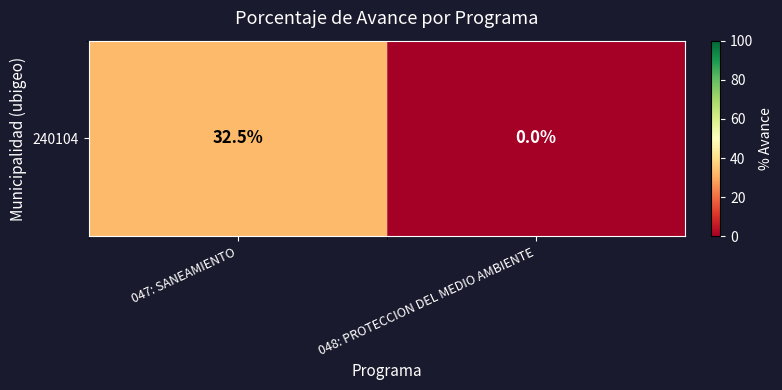

At which category does the chart reach its peak across all series?

047: SANEAMIENTO